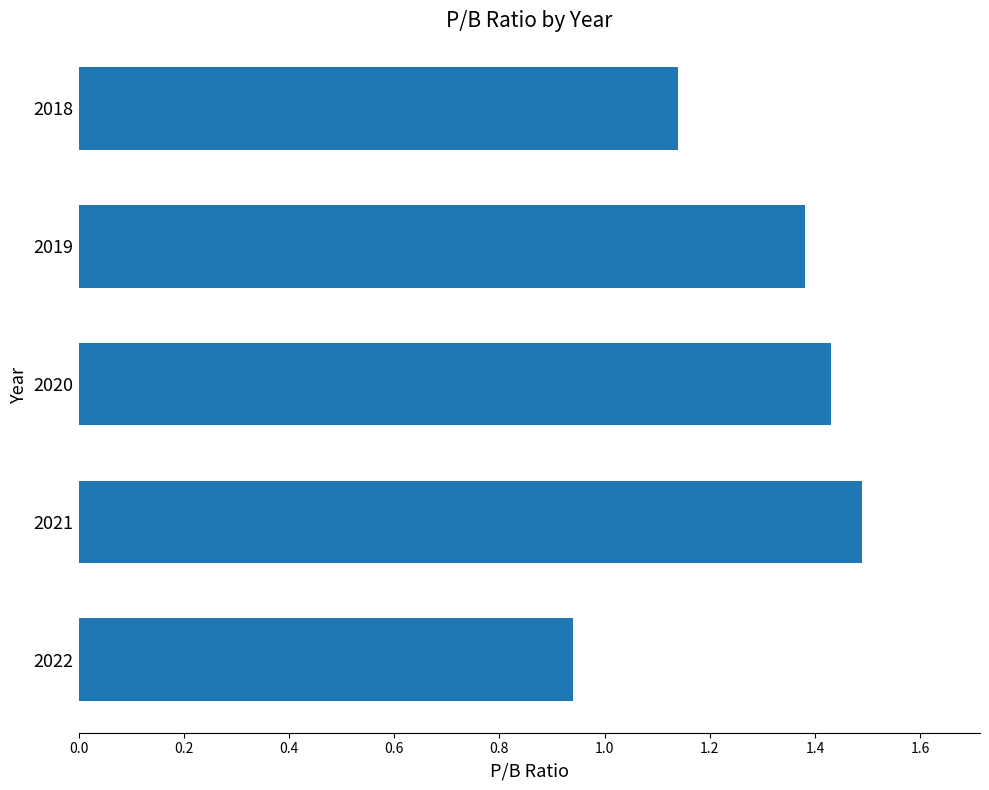

The value at 2020 is 2.4. True or false?

False